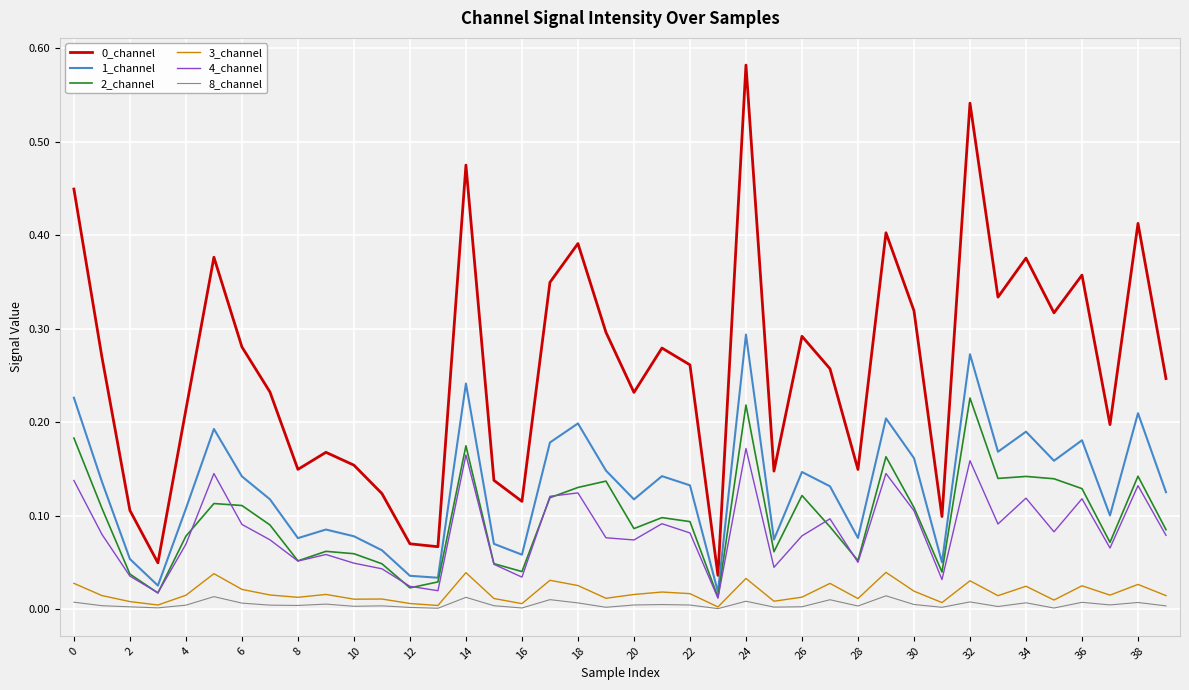

Does the chart display data point markers on the line(s)?

No